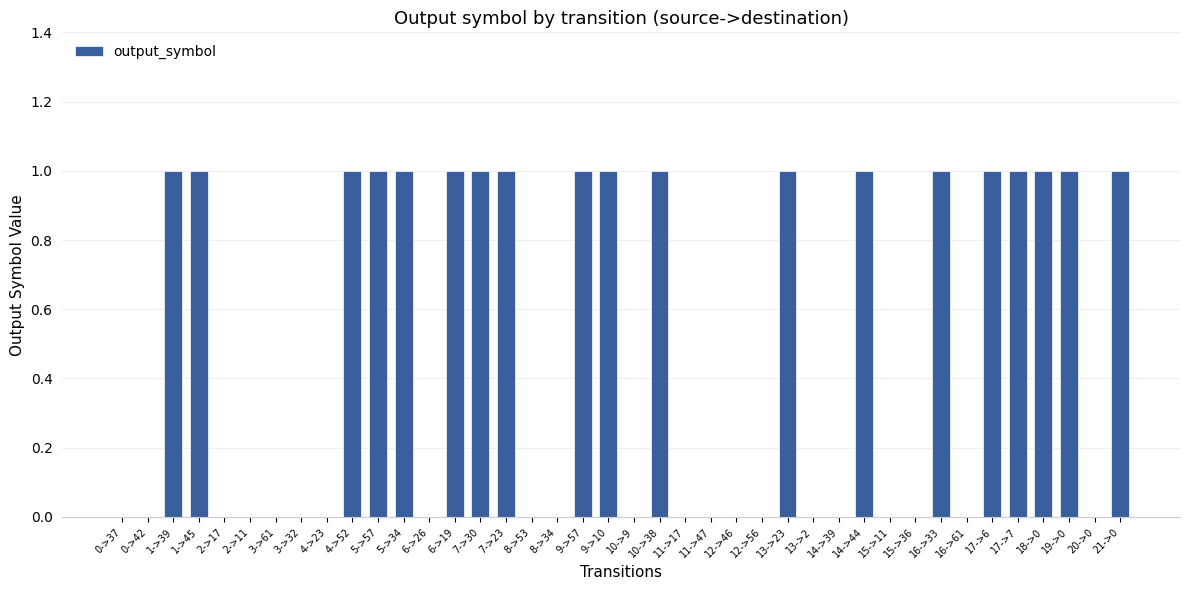

How many categories are shown in the chart?

40